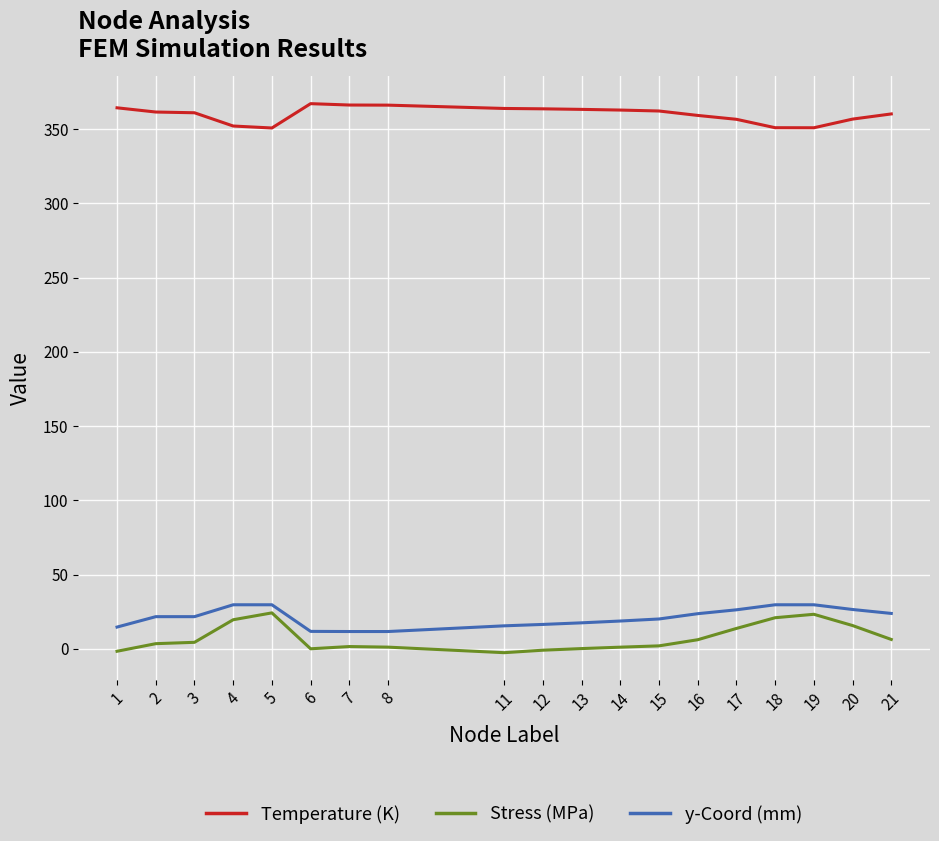

True or false: Stress (MPa) has a value of 3.5 at 2.

True